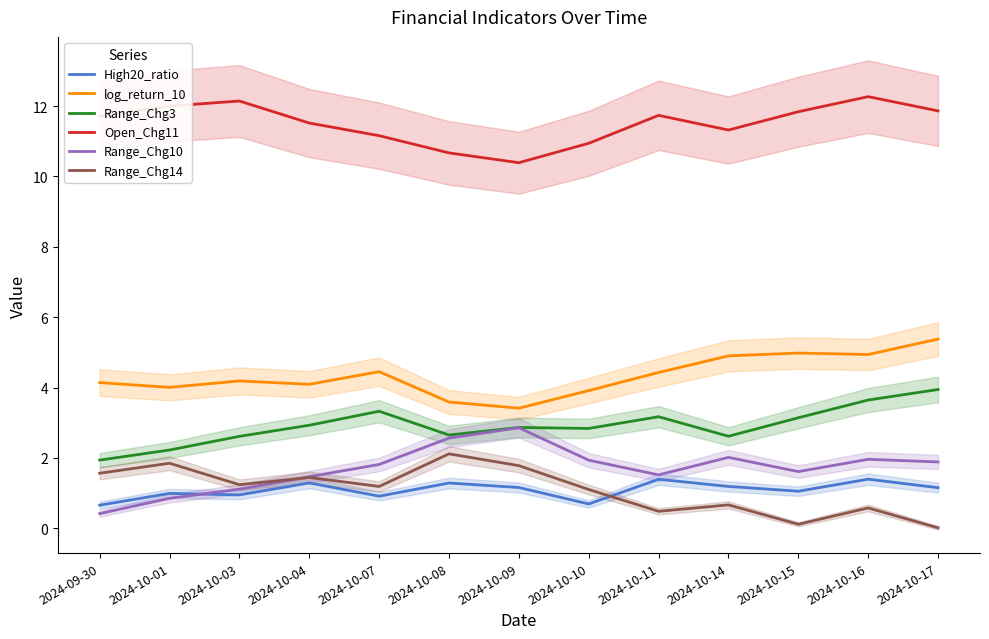

What is the maximum value for Open_Chg11?

12.3